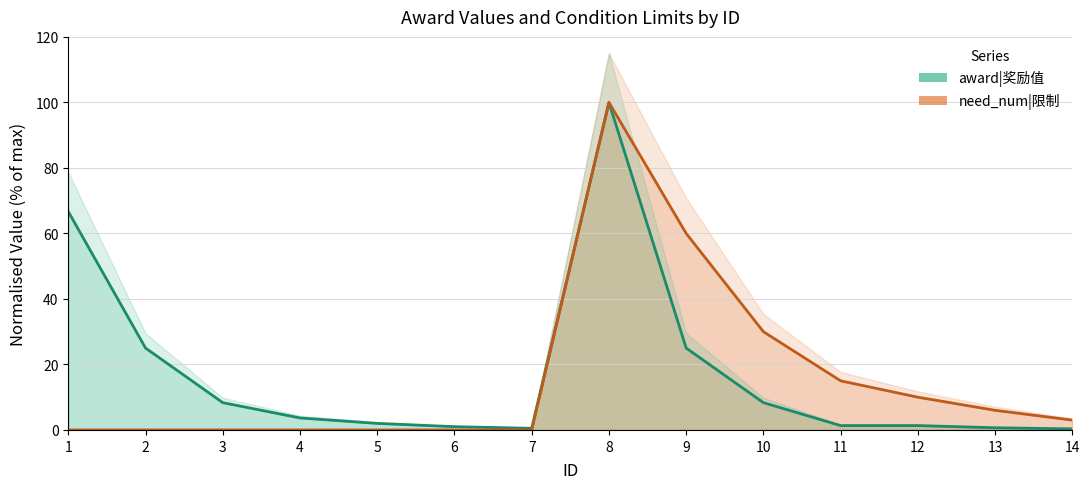

Reading left to right, extract all data points from this chart.

award|奖励值: 1=66.7	2=25.0	3=8.3	4=3.7	5=2.0	6=1.0	7=0.5	8=100.0	9=25.0	10=8.3	11=1.3	12=1.3	13=0.7	14=0.3
need_num|限制: 1=0.0	2=0.0	3=0.0	4=0.0	5=0.0	6=0.0	7=0.0	8=100.0	9=60.0	10=30.0	11=15.0	12=10.0	13=6.0	14=3.0